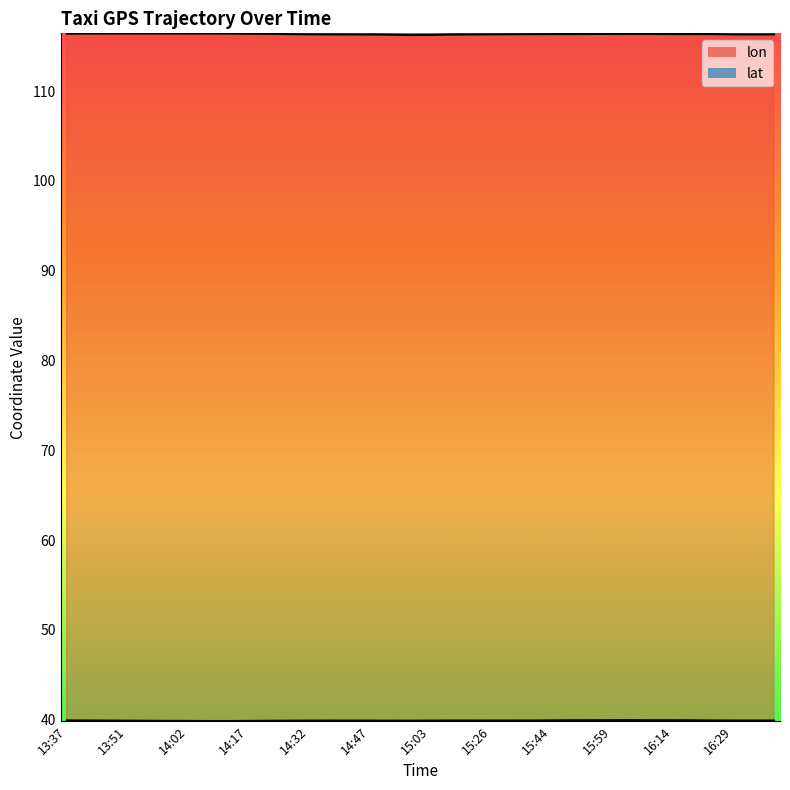

Which has a higher value, 15:26 or 16:09?

16:09